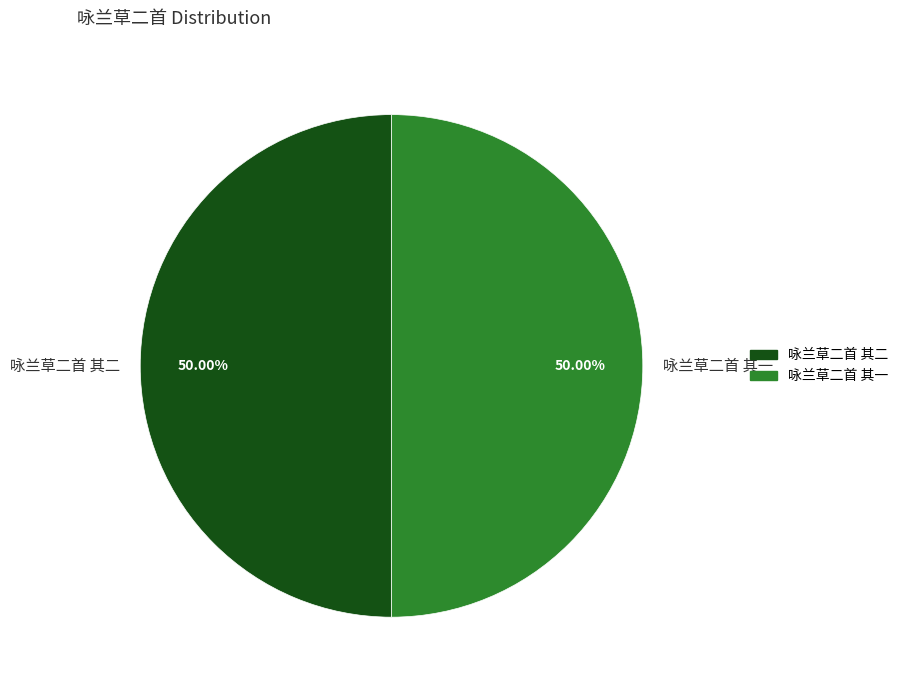

What is the ratio of the value at 咏兰草二首 其二 to the value at 咏兰草二首 其一?

1.0